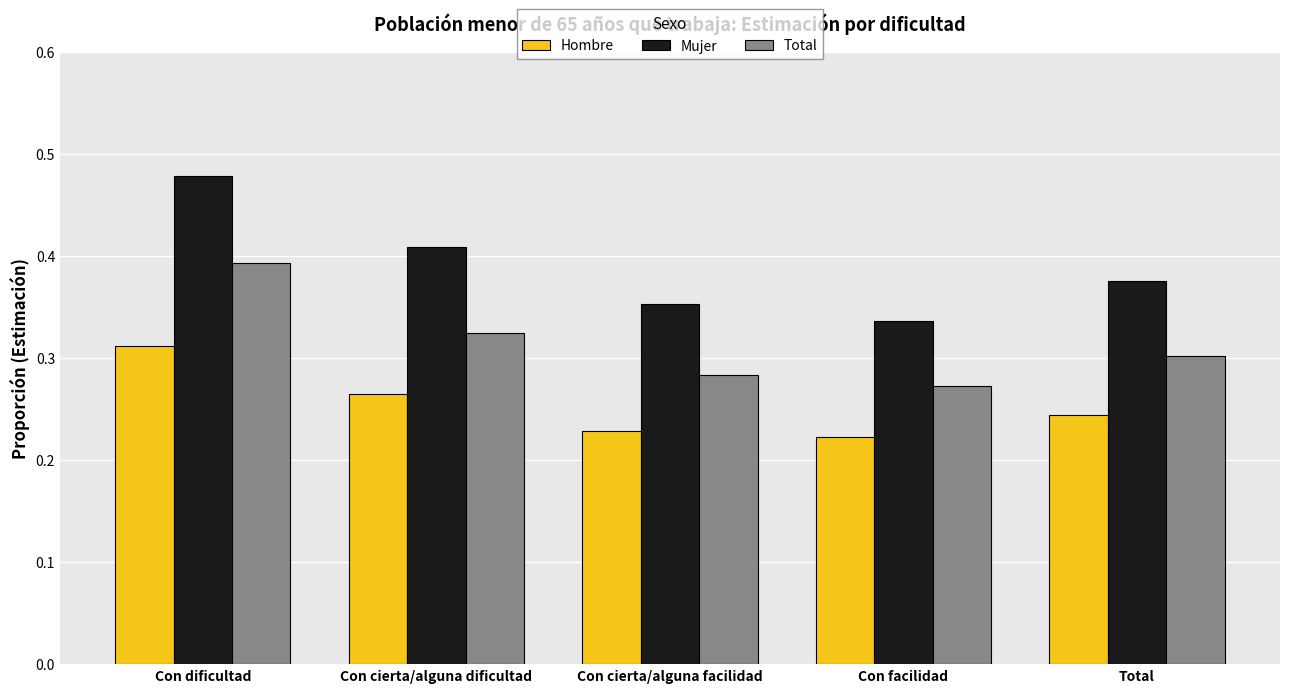

What is the label of the 3rd bar from the left?

Con cierta/alguna facilidad